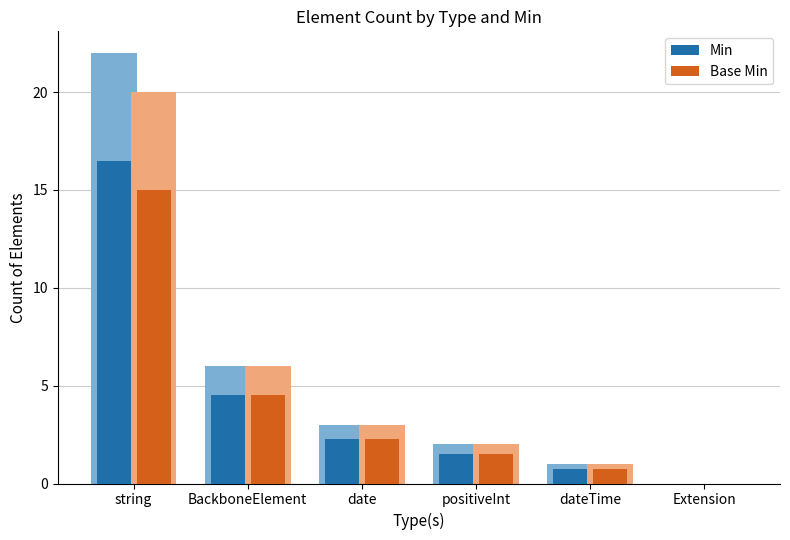

Where does the Min series first go above 2?

string